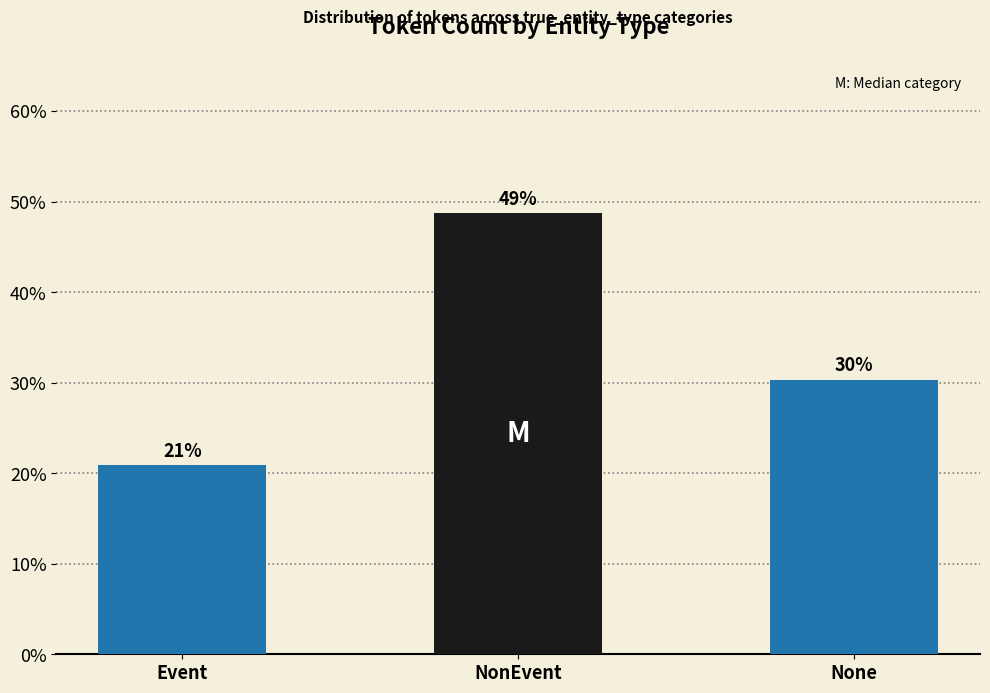

What is the value of the 3rd bar from the left?

0.3